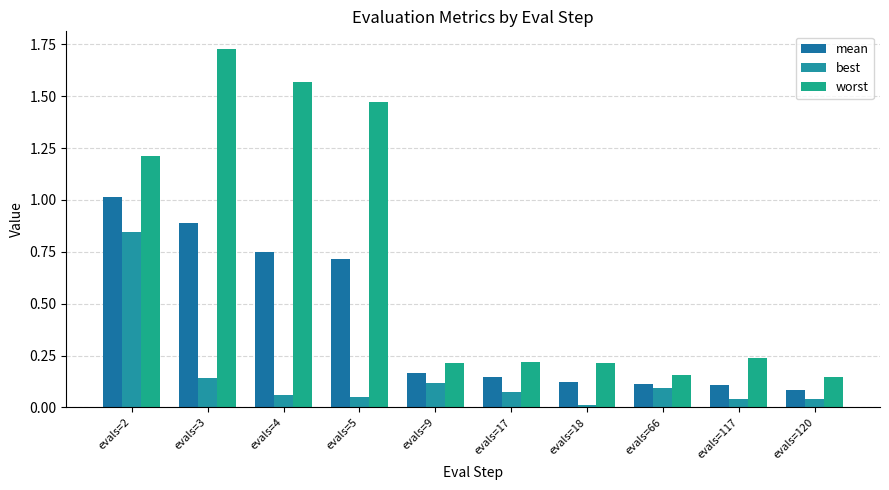

List the labels in order of mean value, largest first.

evals=2, evals=3, evals=4, evals=5, evals=9, evals=17, evals=18, evals=66, evals=117, evals=120